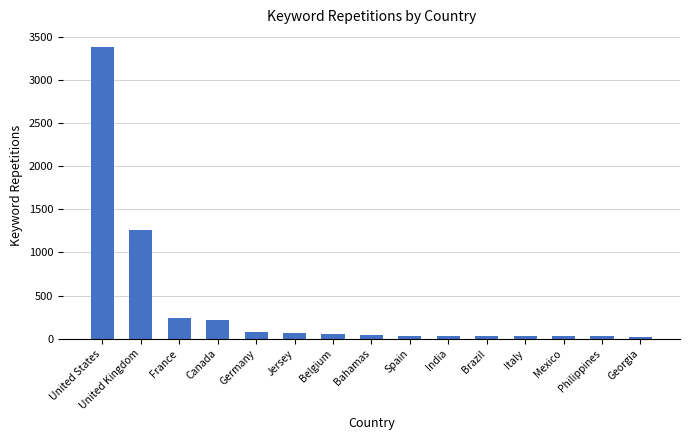

What is the difference between the values at United States and Belgium?

3330